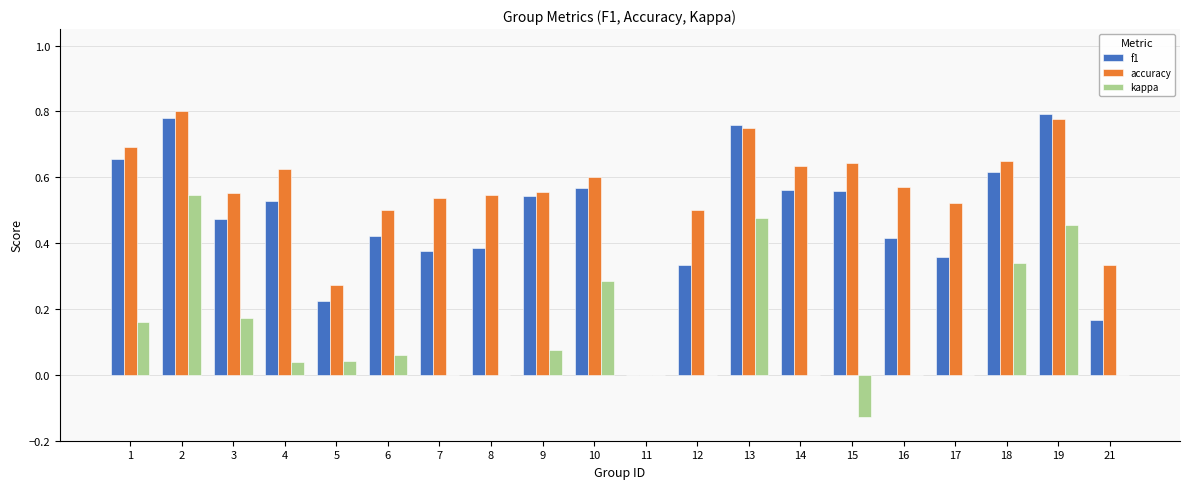

How many accuracy values are between 0 and 1?

20